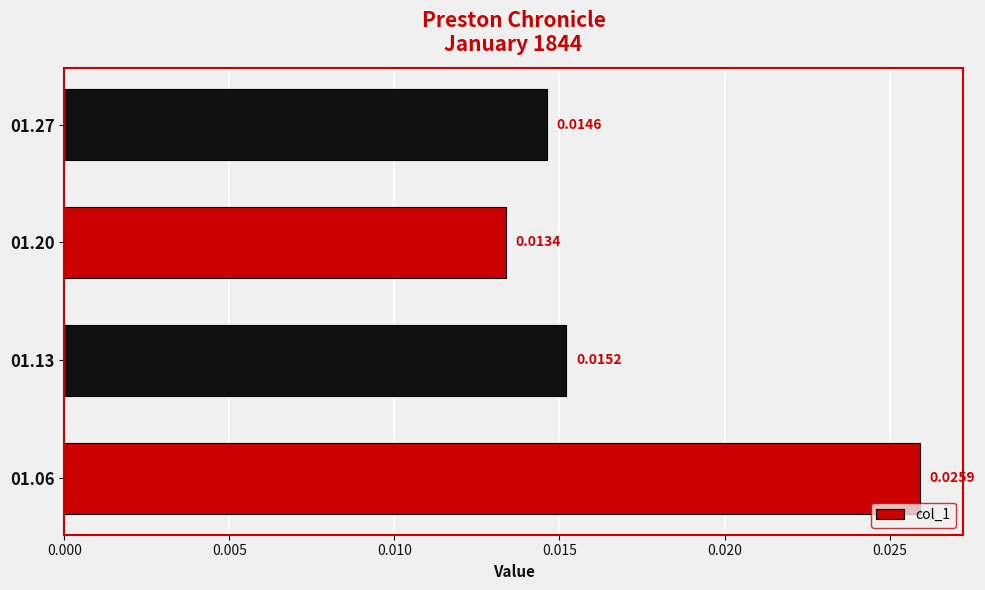

List the labels in order of value, largest first.

01.06, 01.13, 01.27, 01.20